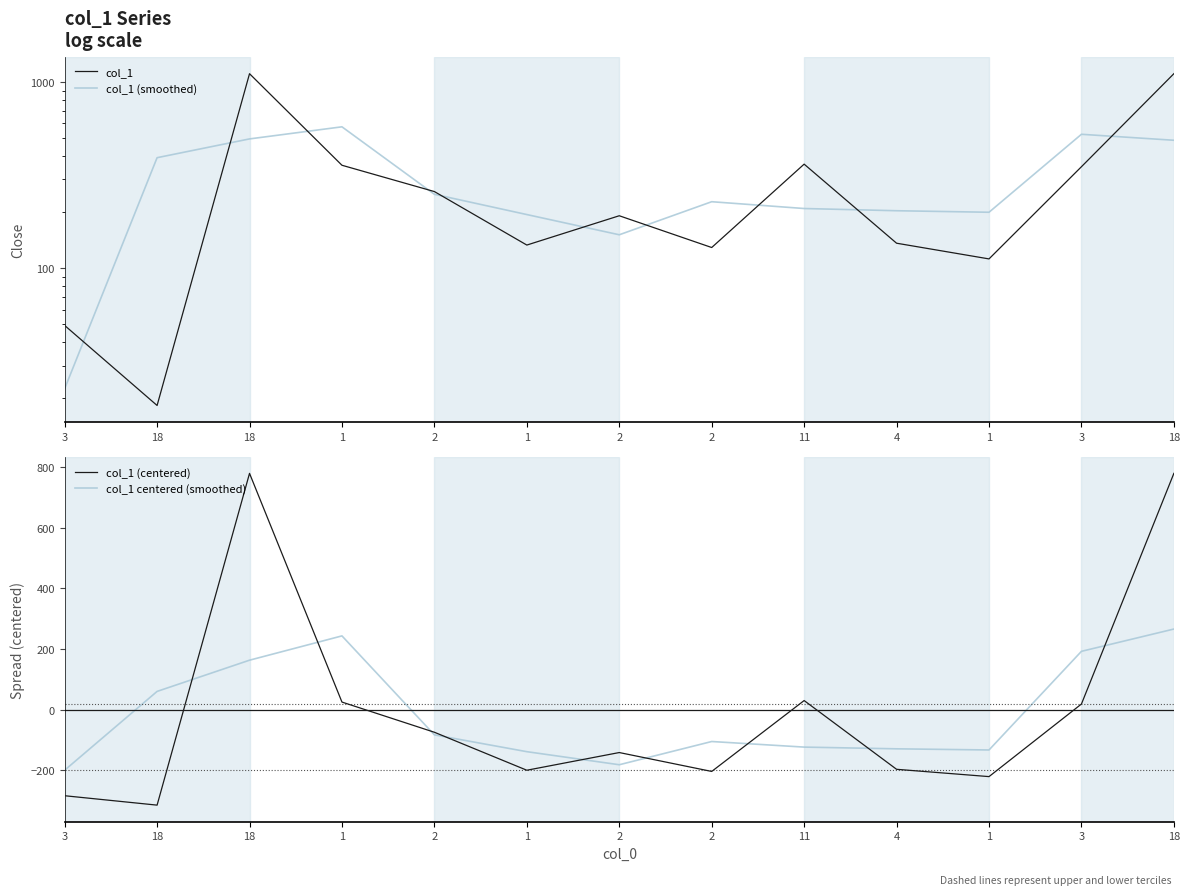

Read the col_1 (smoothed) value at 2.

227.8